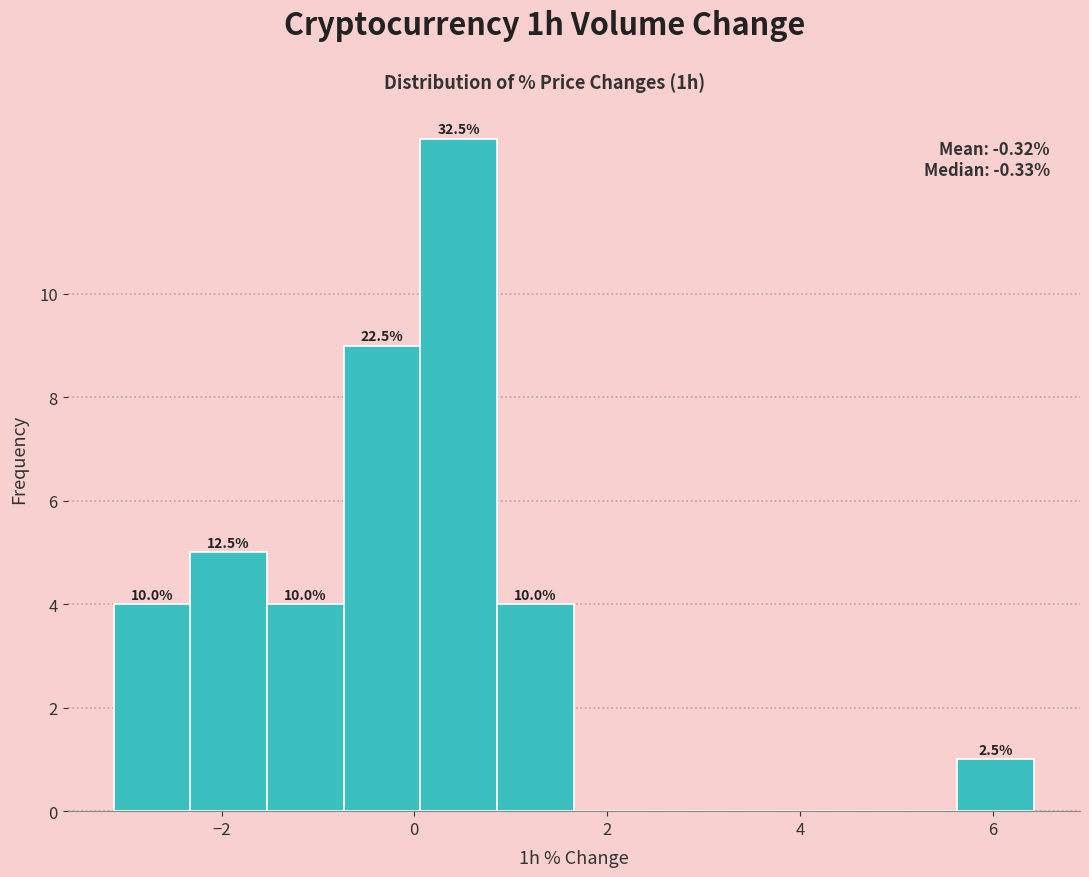

Around what value on the x-axis is the tallest bar? Give the approximate position of its centre, as read against the axis.

0.4